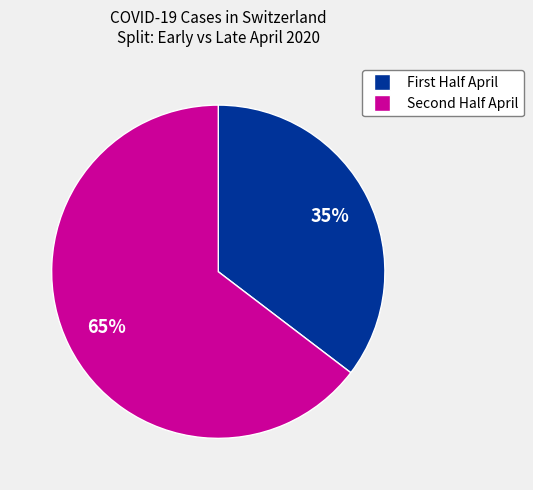

Is there any slice that represents more than half of the pie?

Yes